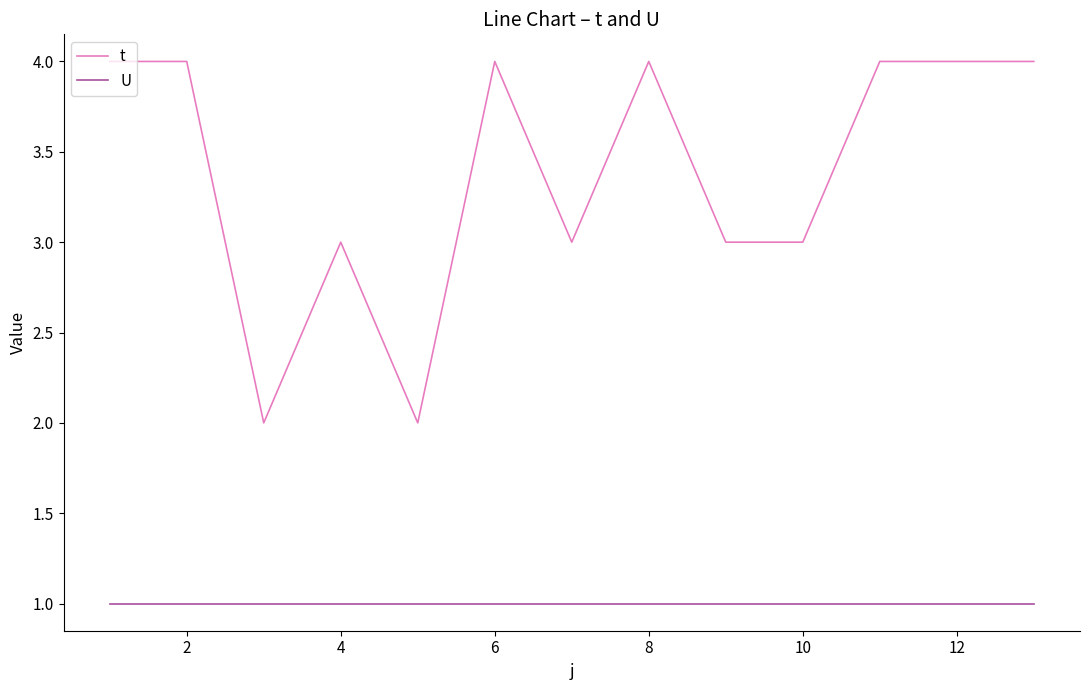

List the series in order of their overall mean, highest first.

t, U